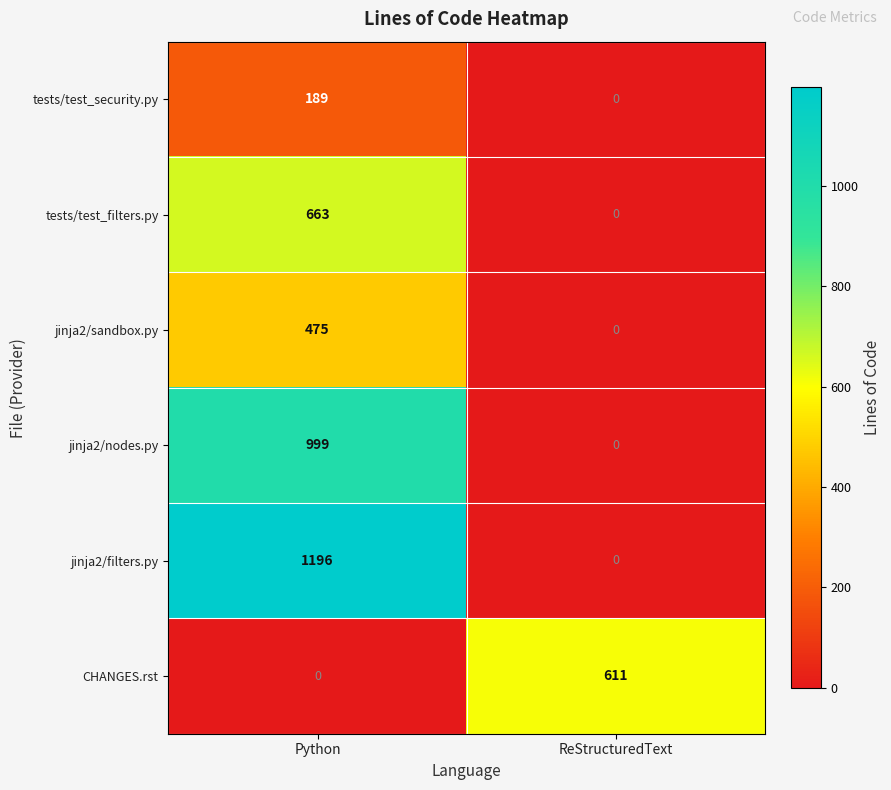

Reading left to right, transcribe all the data shown in this chart.

tests/test_security.py: Python=189	ReStructuredText=0
tests/test_filters.py: Python=663	ReStructuredText=0
jinja2/sandbox.py: Python=475	ReStructuredText=0
jinja2/nodes.py: Python=999	ReStructuredText=0
jinja2/filters.py: Python=1196	ReStructuredText=0
CHANGES.rst: Python=0	ReStructuredText=611